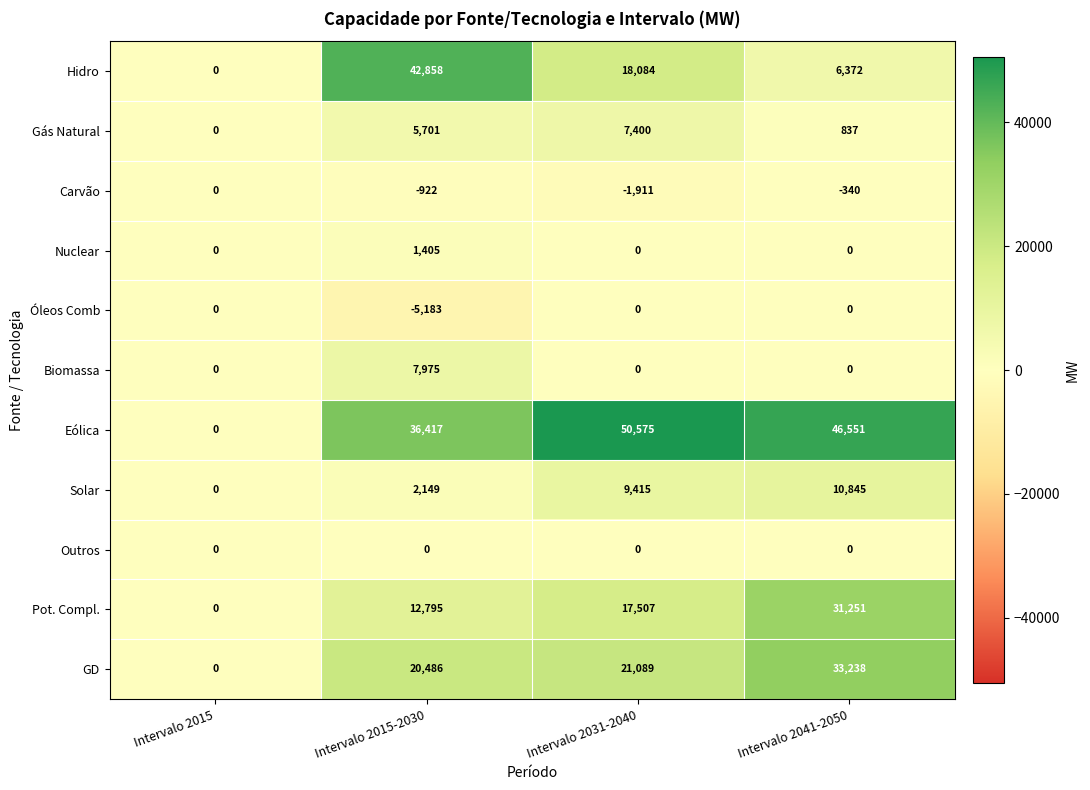

The value of Hidro at Intervalo 2041-2050 is 6372. True or false?

True